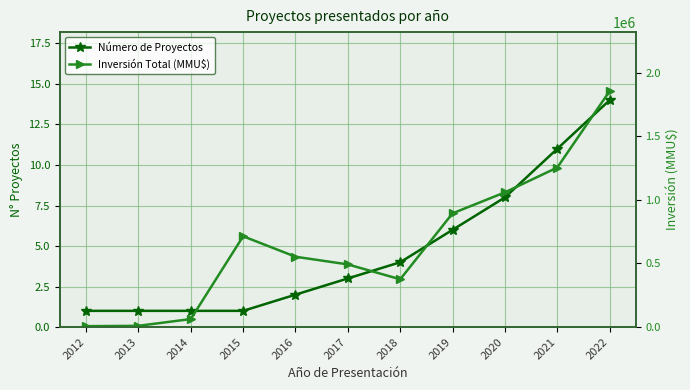

At how many categories does at least one series exceed 1314355?

1